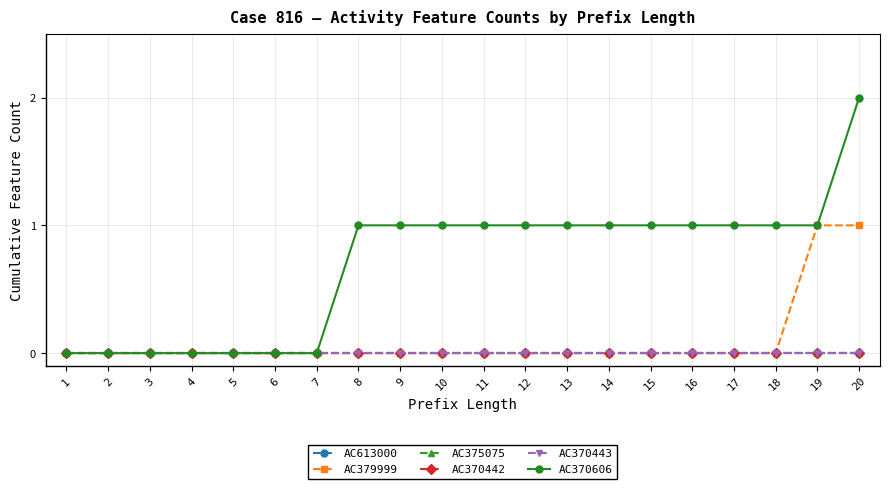

What is the difference between the highest and lowest values at 8?

1